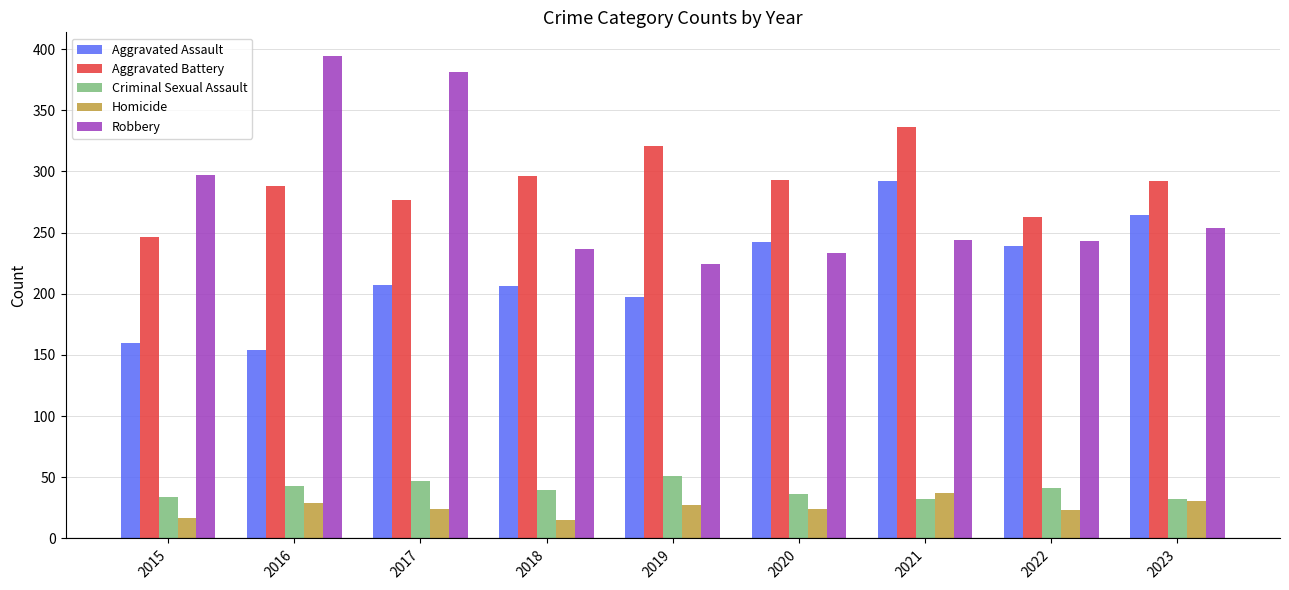

What is the value of the Homicide bar at the 4th from the left?

15